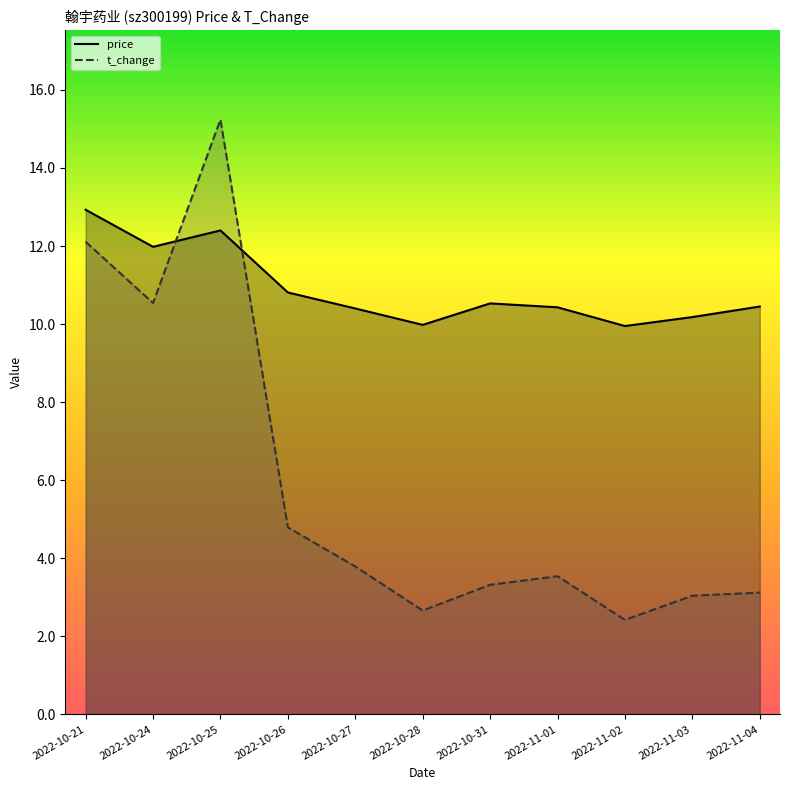

Which series ends up on top after the final intersection of t_change and price?

price